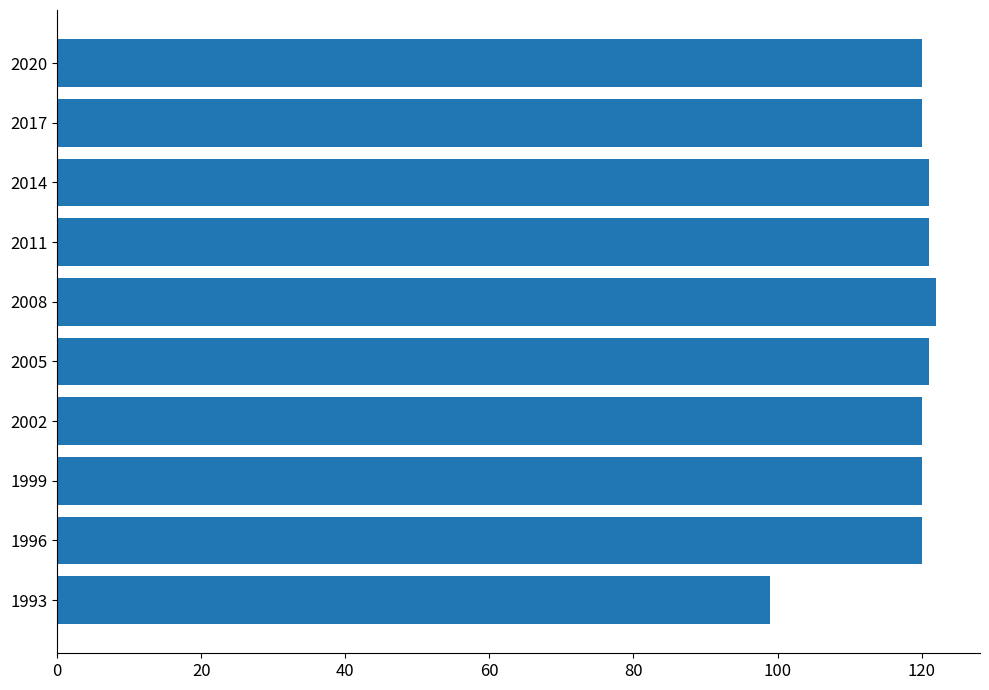

Reading top to bottom, what are all the values shown in this chart?

2020=120	2017=120	2014=121	2011=121	2008=122	2005=121	2002=120	1999=120	1996=120	1993=99